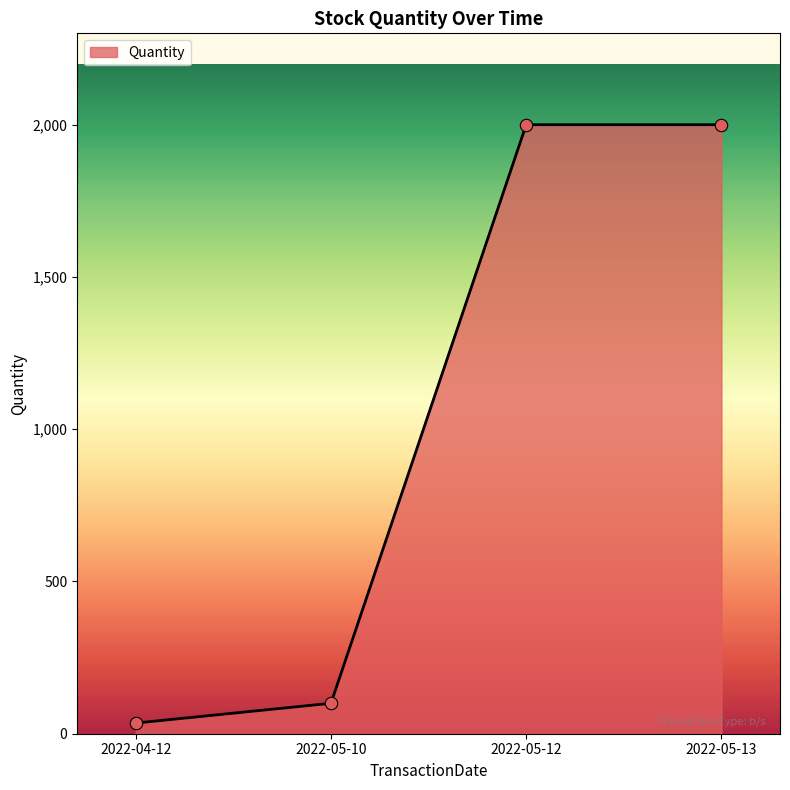

Between 2022-05-10 and 2022-04-12, which is larger?

2022-05-10